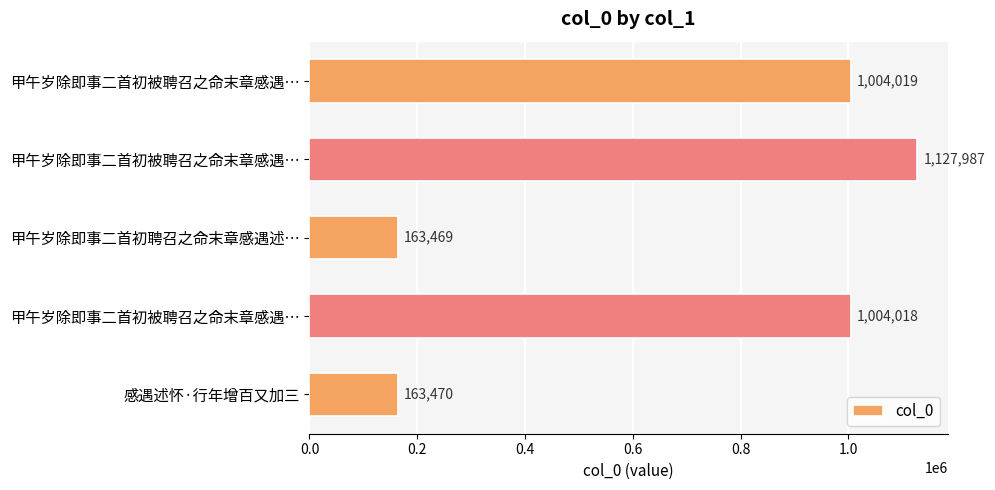

What is the average value?

692593